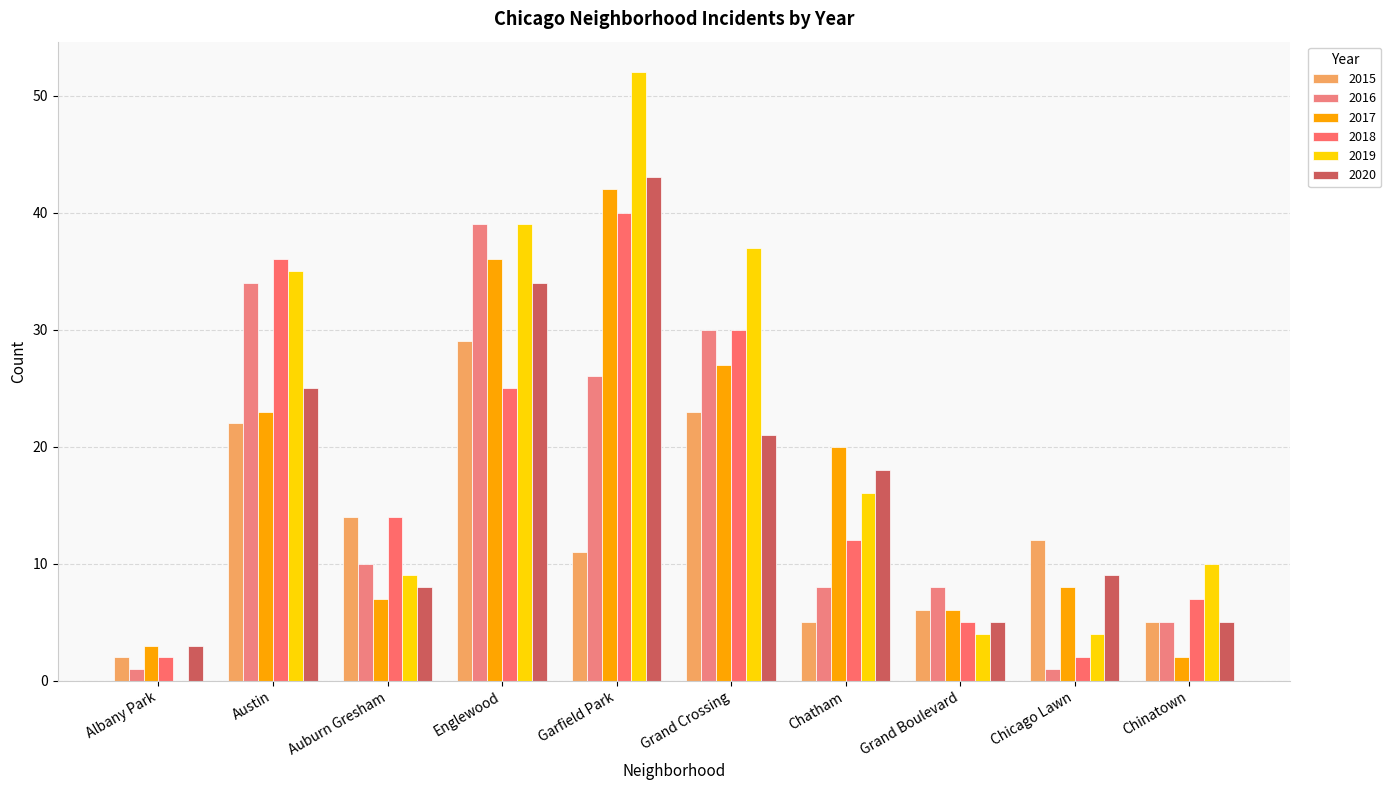

At which category is the sum across all series the highest?

Garfield Park